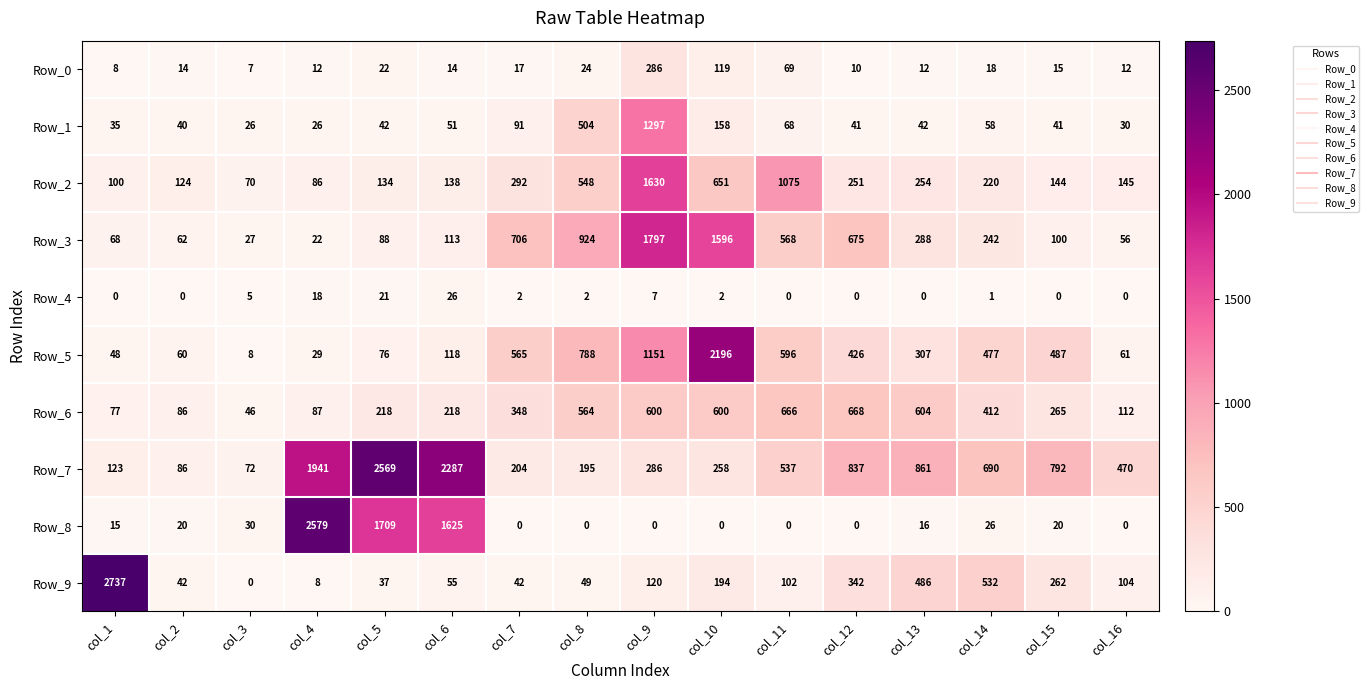

How many distinct data groups are displayed?

10